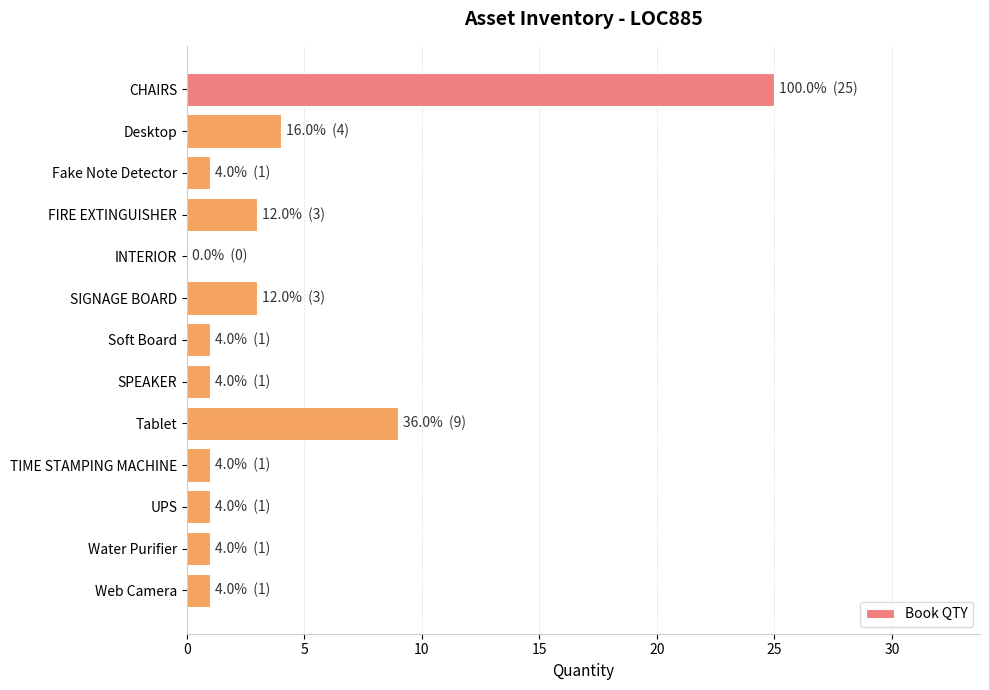

Reading top to bottom, transcribe all the data shown in this chart.

CHAIRS=25	Desktop=4	Fake Note Detector=1	FIRE EXTINGUISHER=3	INTERIOR=0	SIGNAGE BOARD=3	Soft Board=1	SPEAKER=1	Tablet=9	TIME STAMPING MACHINE=1	UPS=1	Water Purifier=1	Web Camera=1